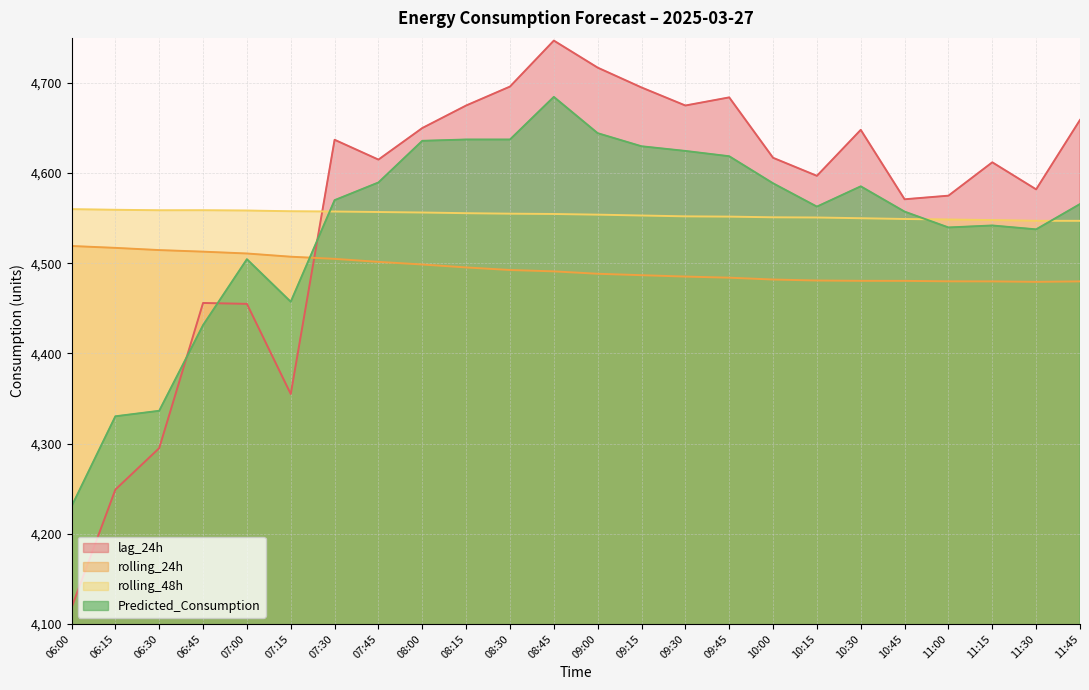

Count the number of categories in the chart.

24